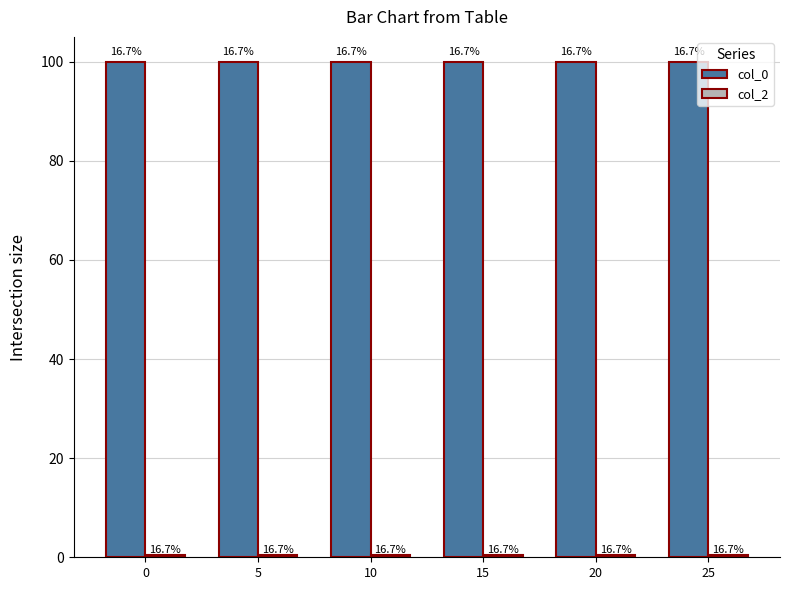

How many bars are there in total?

12